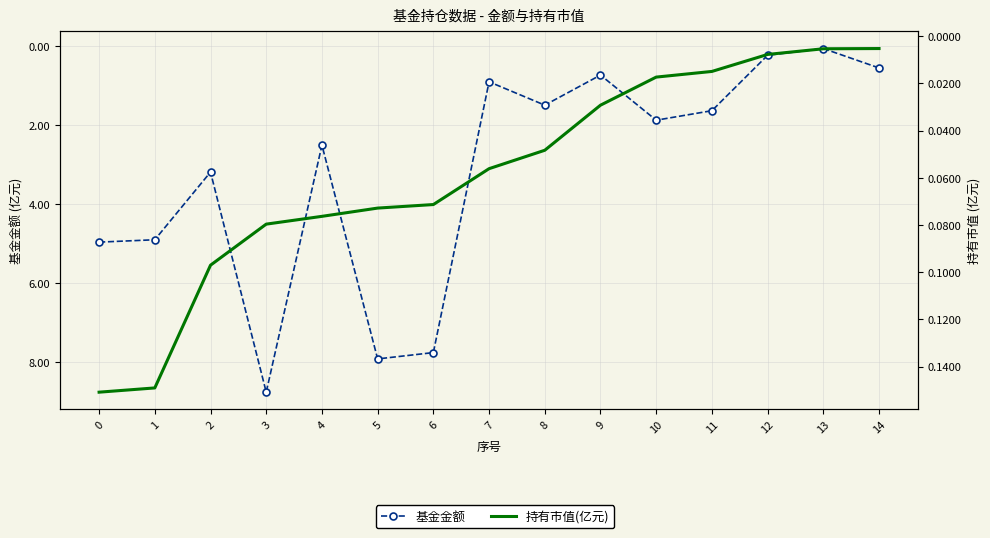

How many values in the 基金金额 series exceed 1?

10